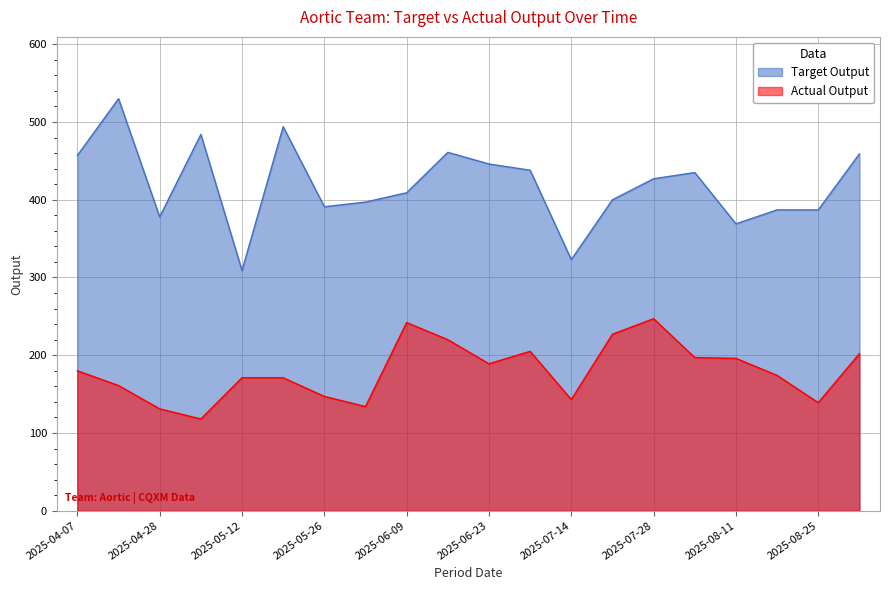

True or false: Actual Output and Target Output cross at least once.

False